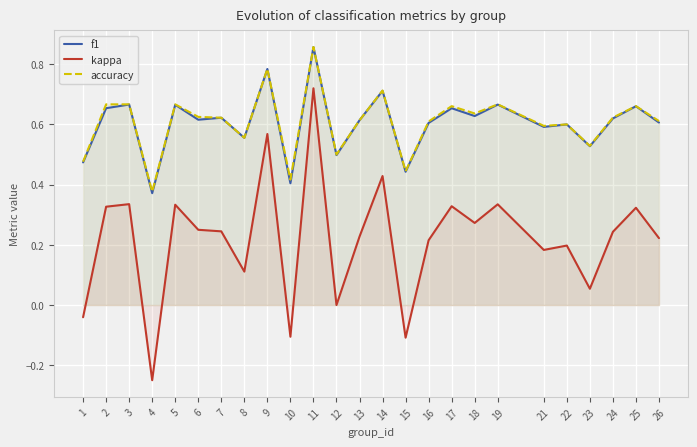

Where is kappa nearest to the value 0?

12